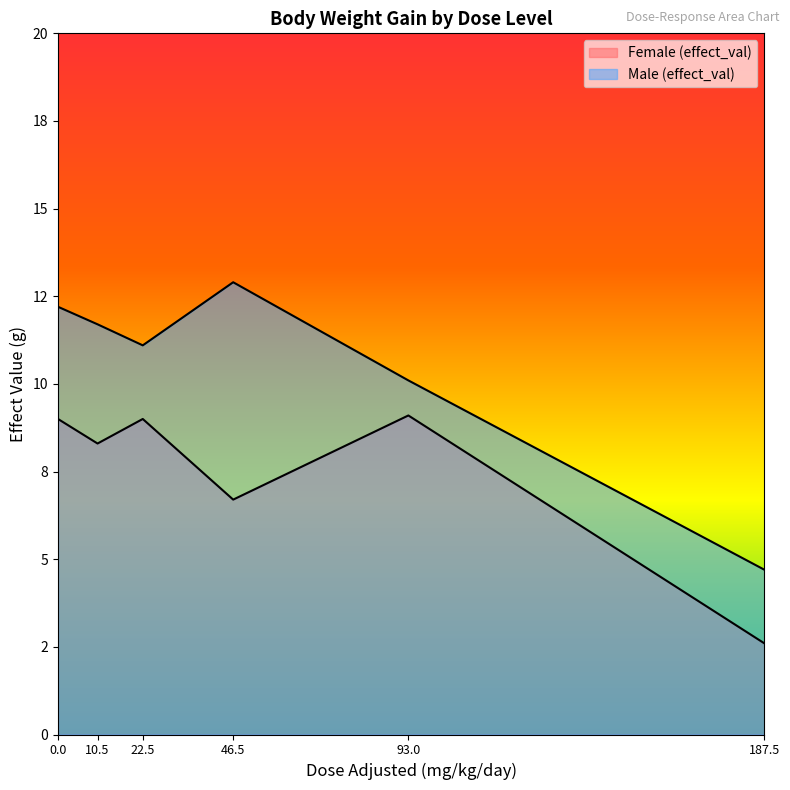

Which category has the highest value in the Male (effect_val) series?

46.5